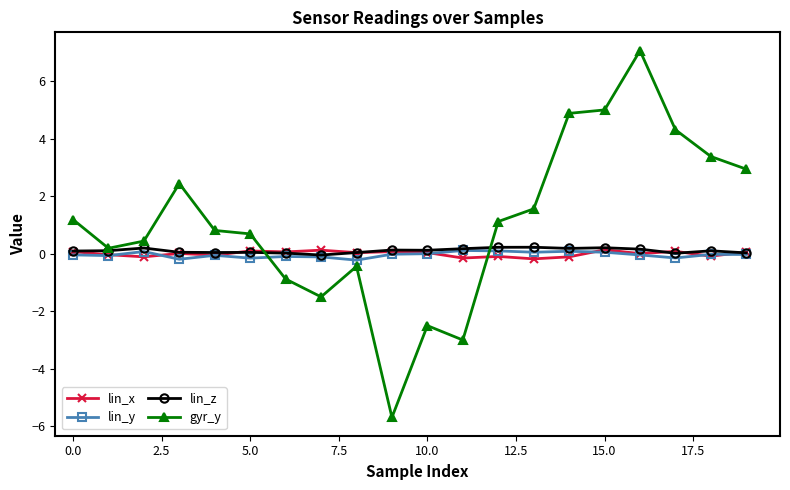

True or false: lin_z has more than 1 interior local peaks.

True